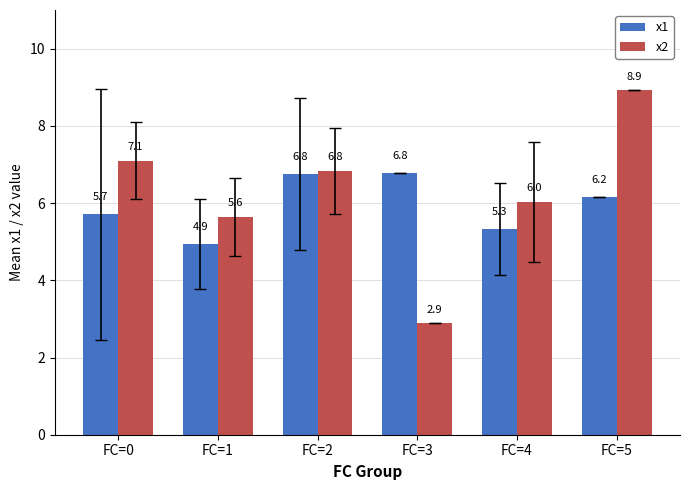

Between FC=2 and FC=3, which series saw the biggest shift?

x2